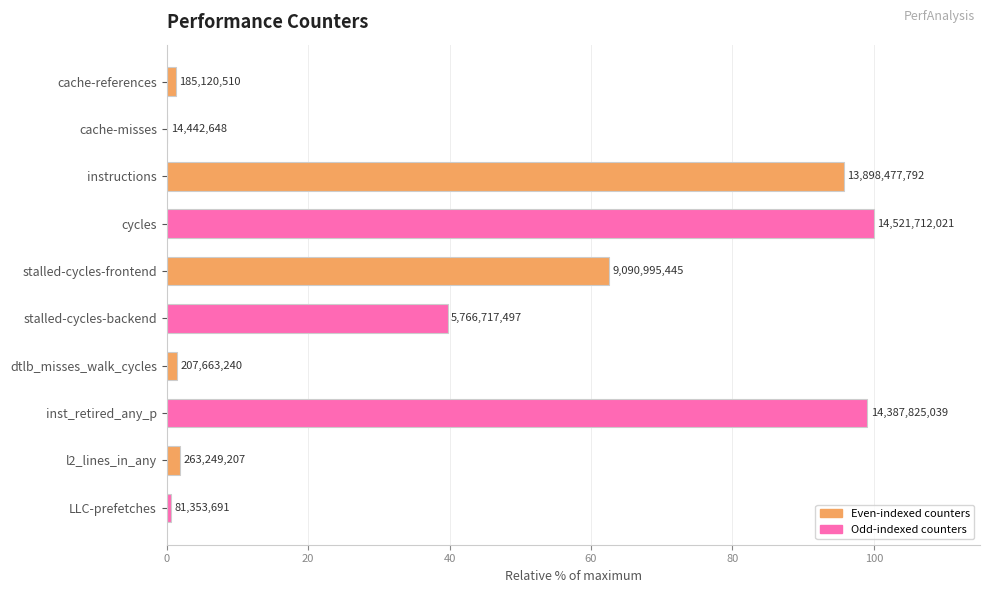

Are the bars horizontal?

Yes